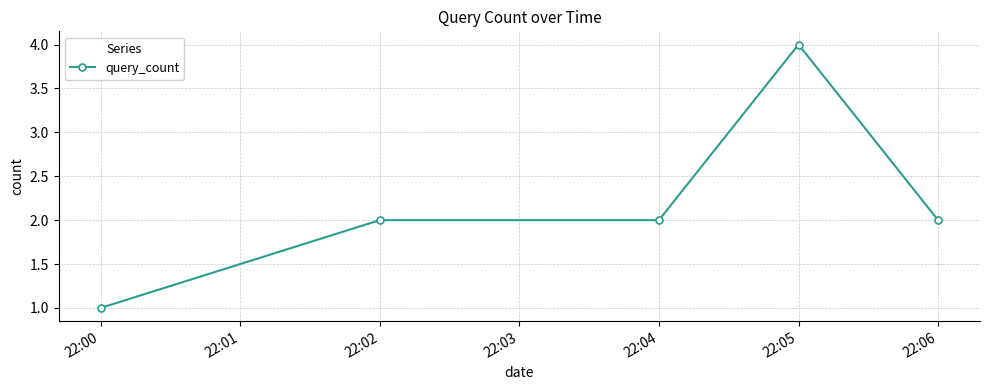

What is the greatest value displayed?

4